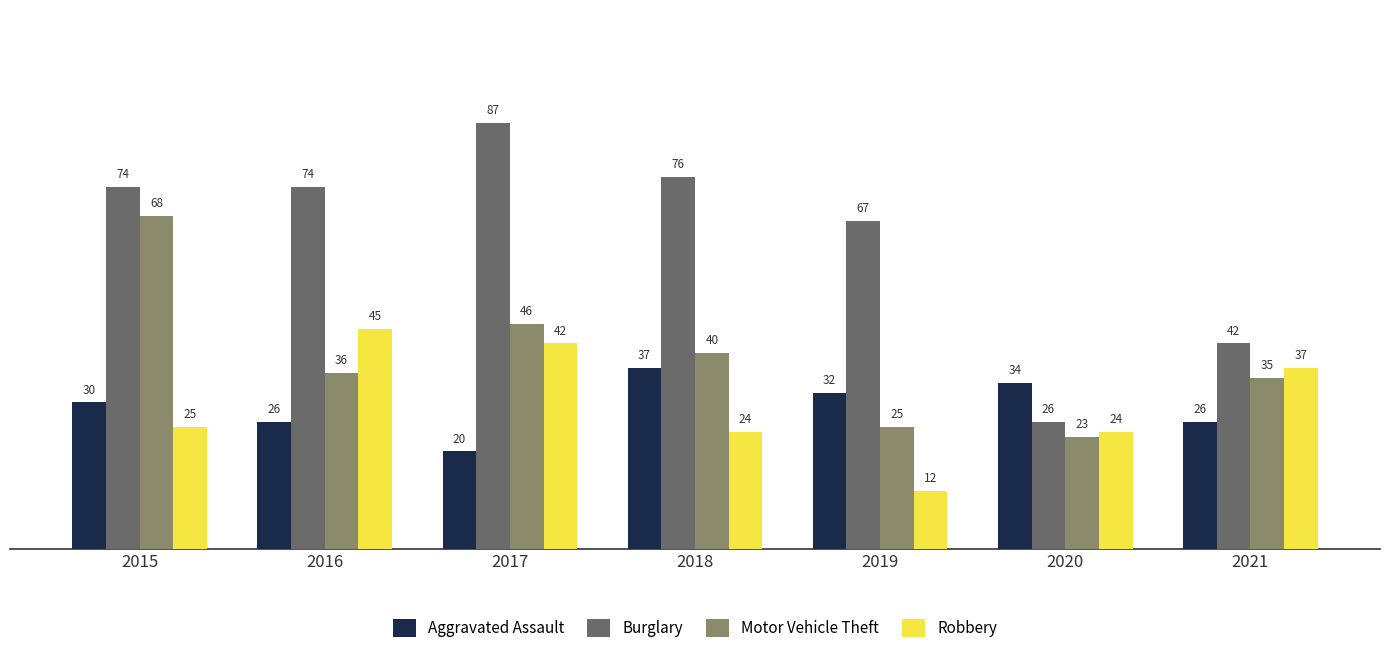

How many categories are shown in the chart?

7